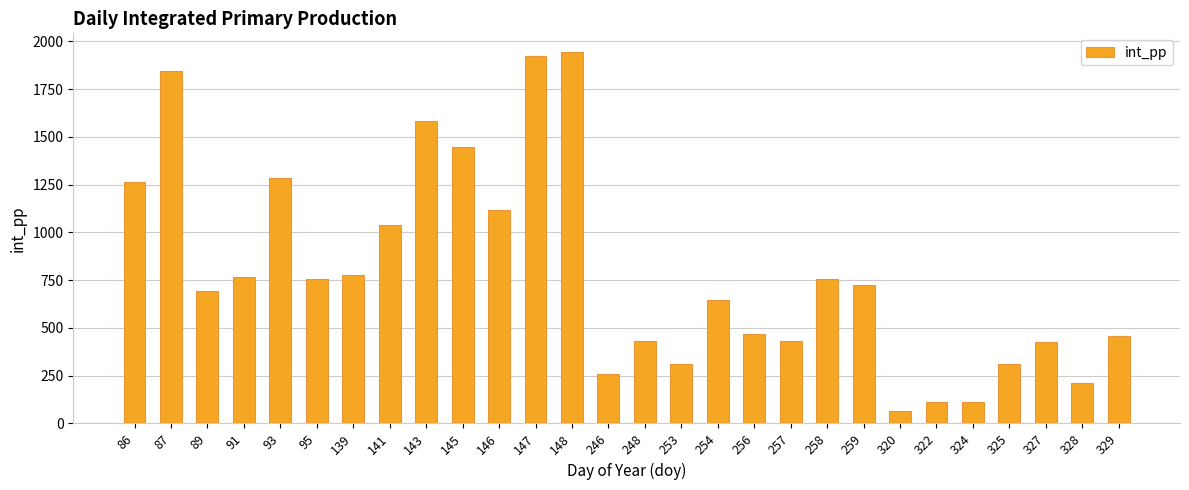

At which label does the data first exceed 726?

86